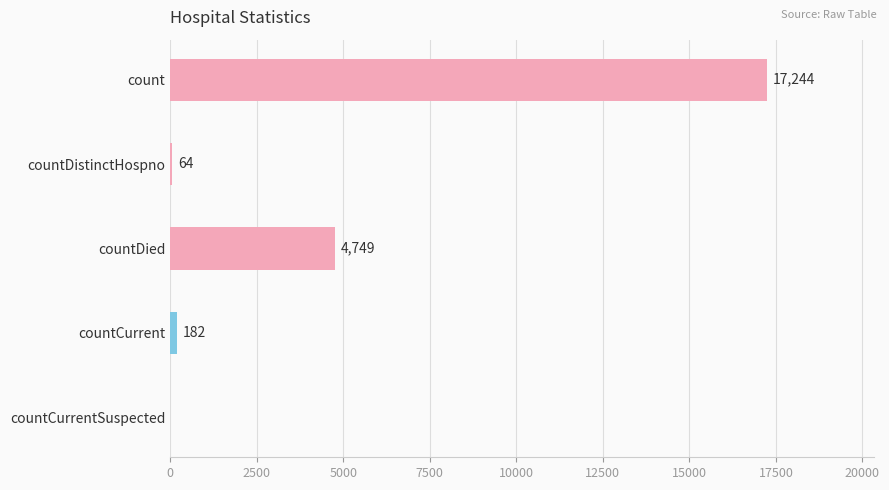

At which label is the value closest to 8622?

countDied